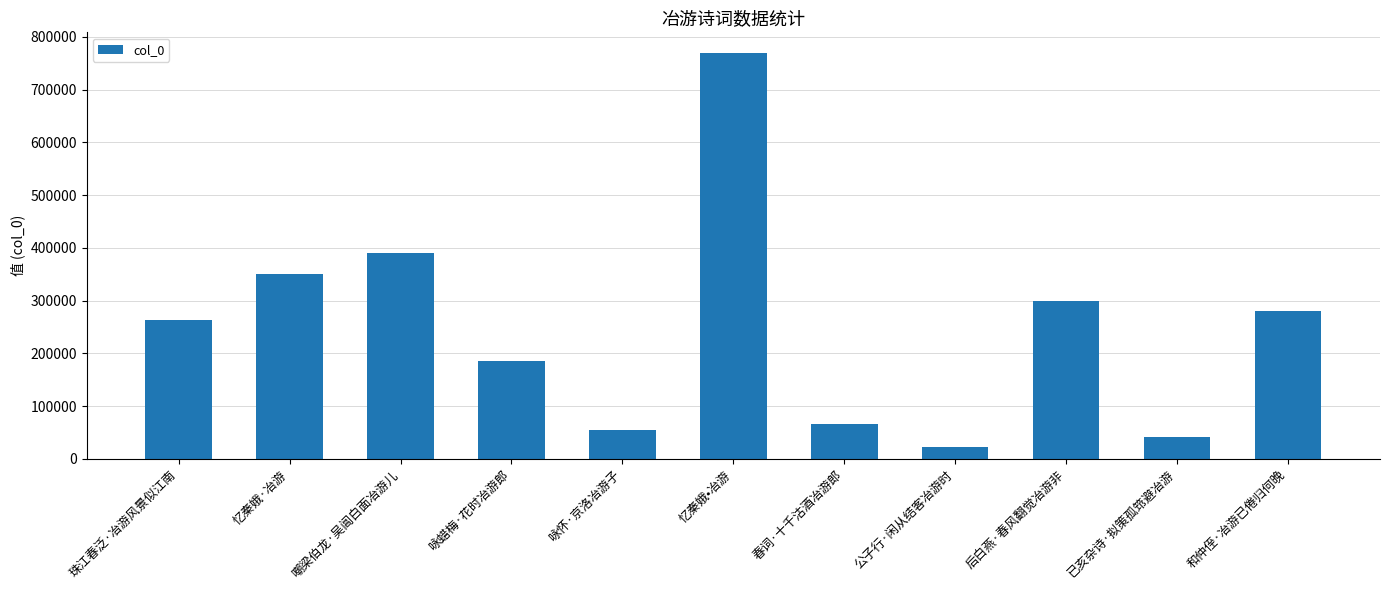

What is the smallest value displayed?

22502